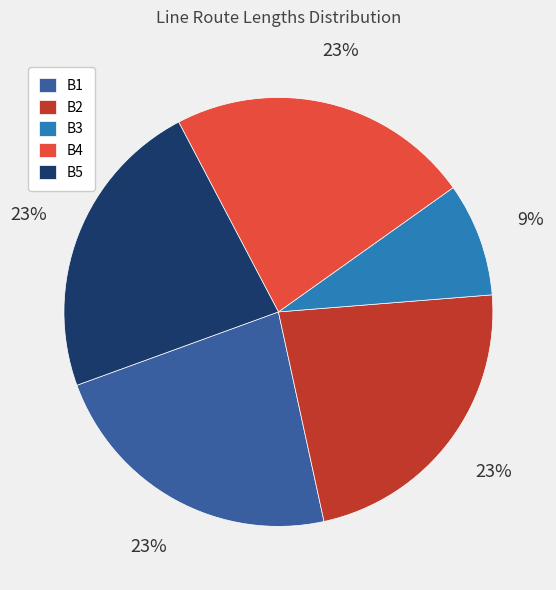

To the nearest percent, what is the difference between the largest and smallest slice percentages?

14%